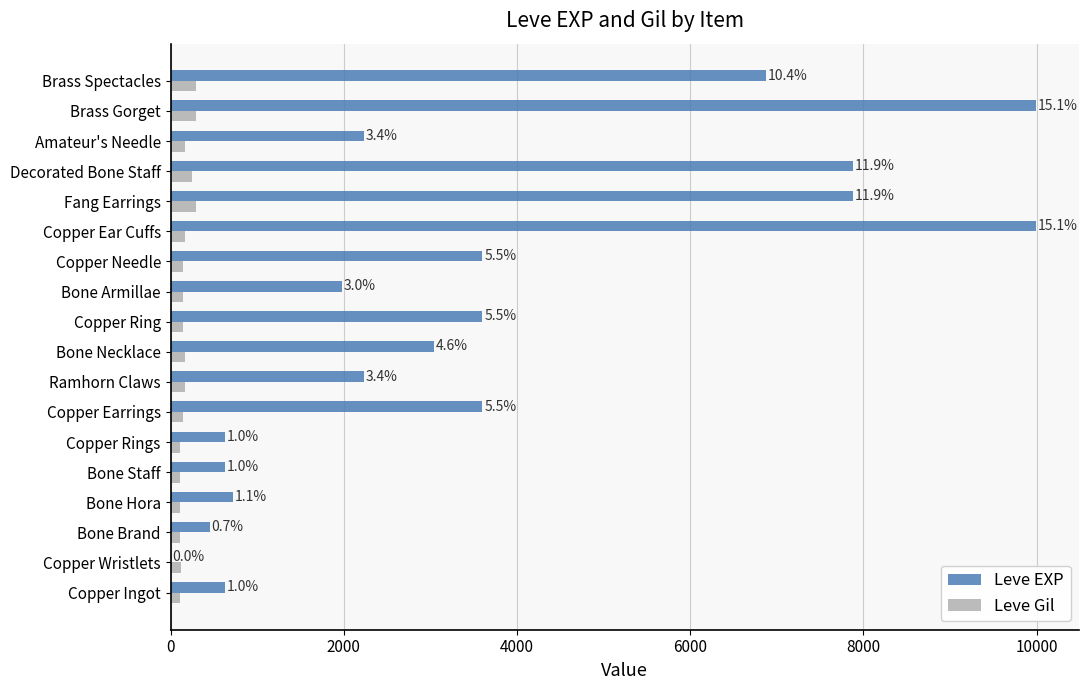

What are all the series names shown in the legend?

Leve EXP, Leve Gil